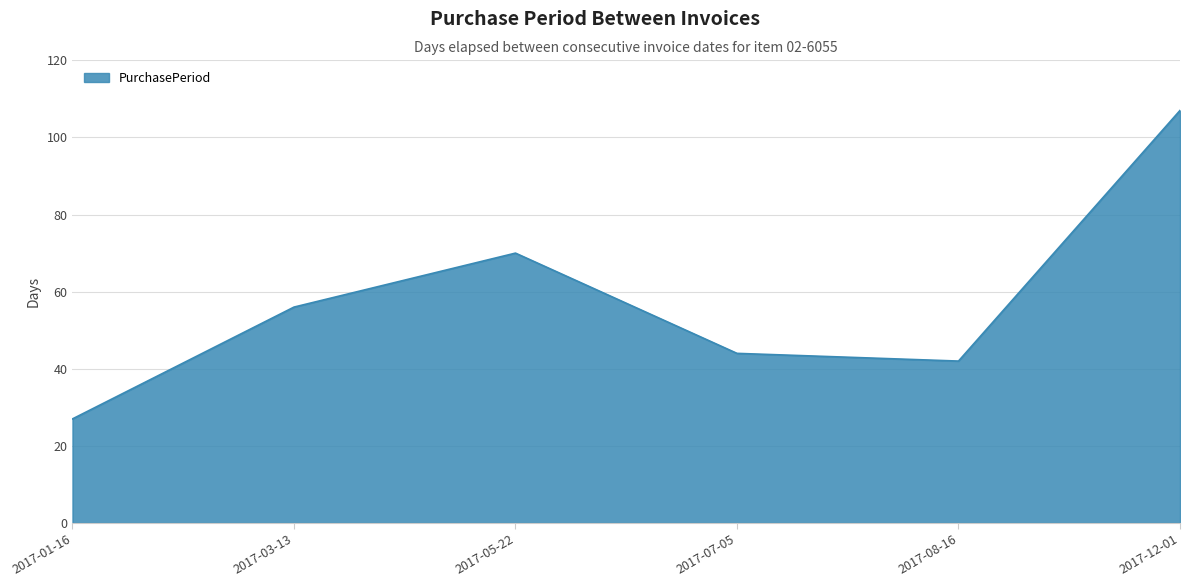

At which category does the chart reach its peak across all series?

2017-12-01